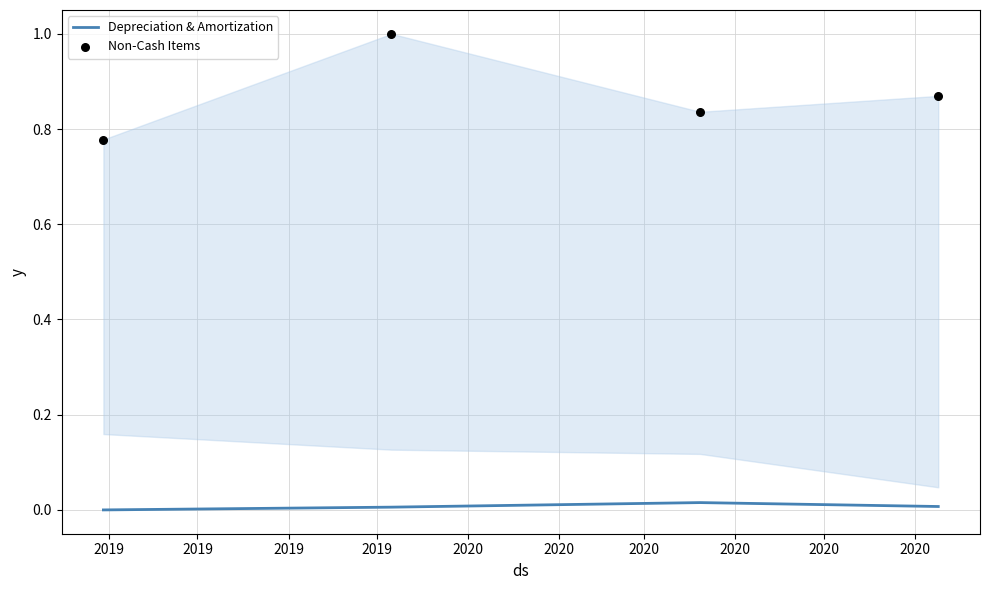

Which series has the largest total across all categories?

Non-Cash Items